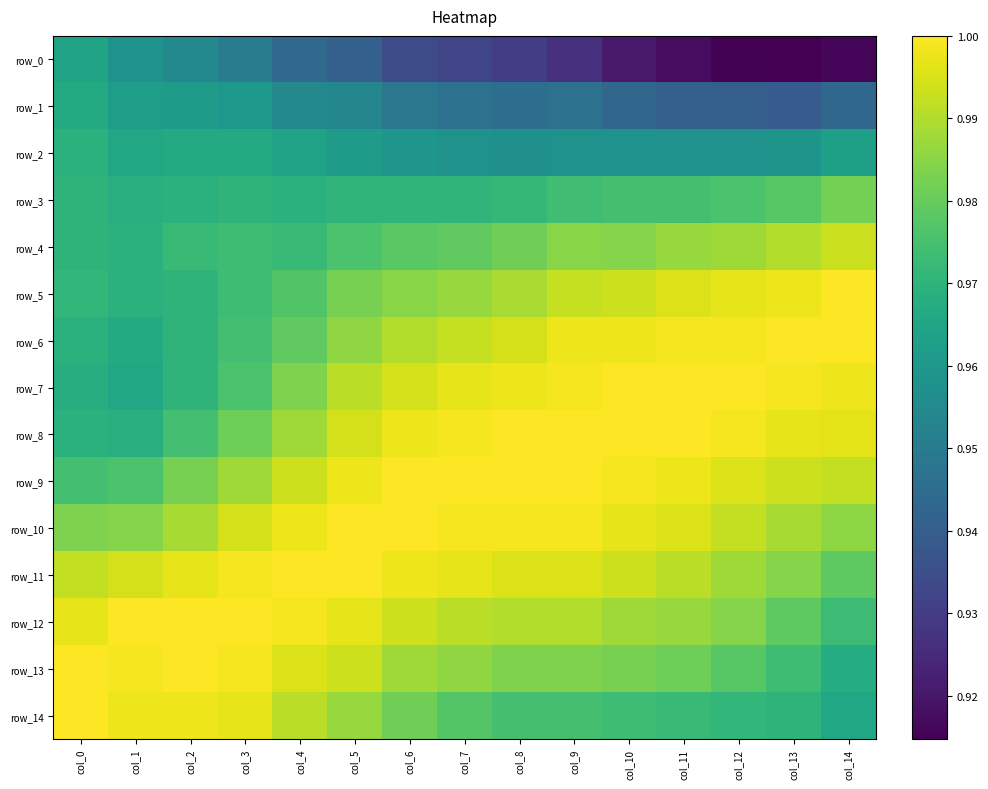

Where is row_5 nearest to the value 0?

col_1